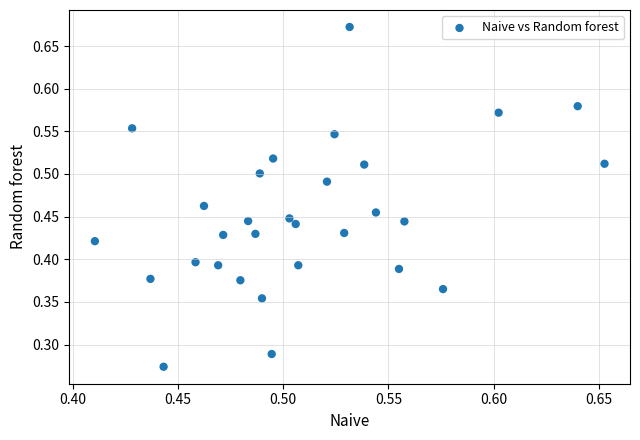

Count the number of points in this scatter plot.

30